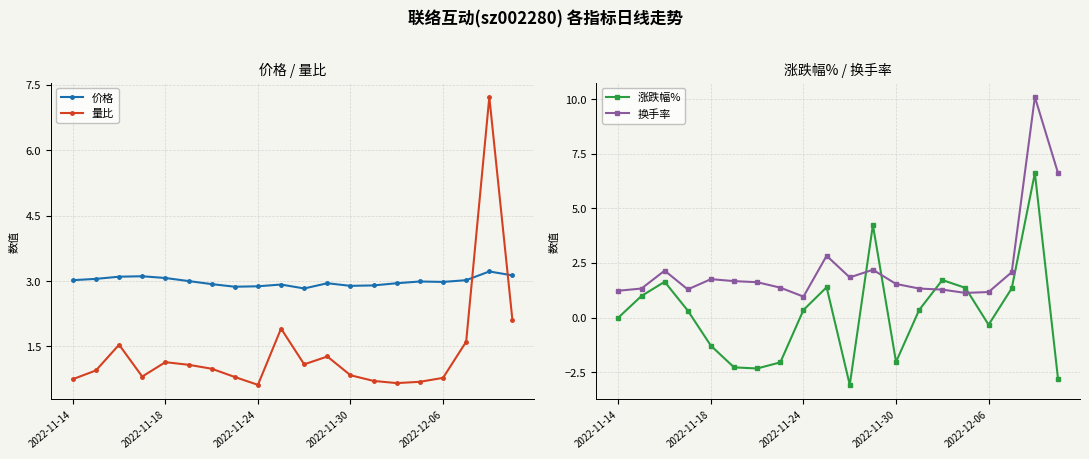

Which series changed the most between 2022-11-14 and 5?

涨跌幅%